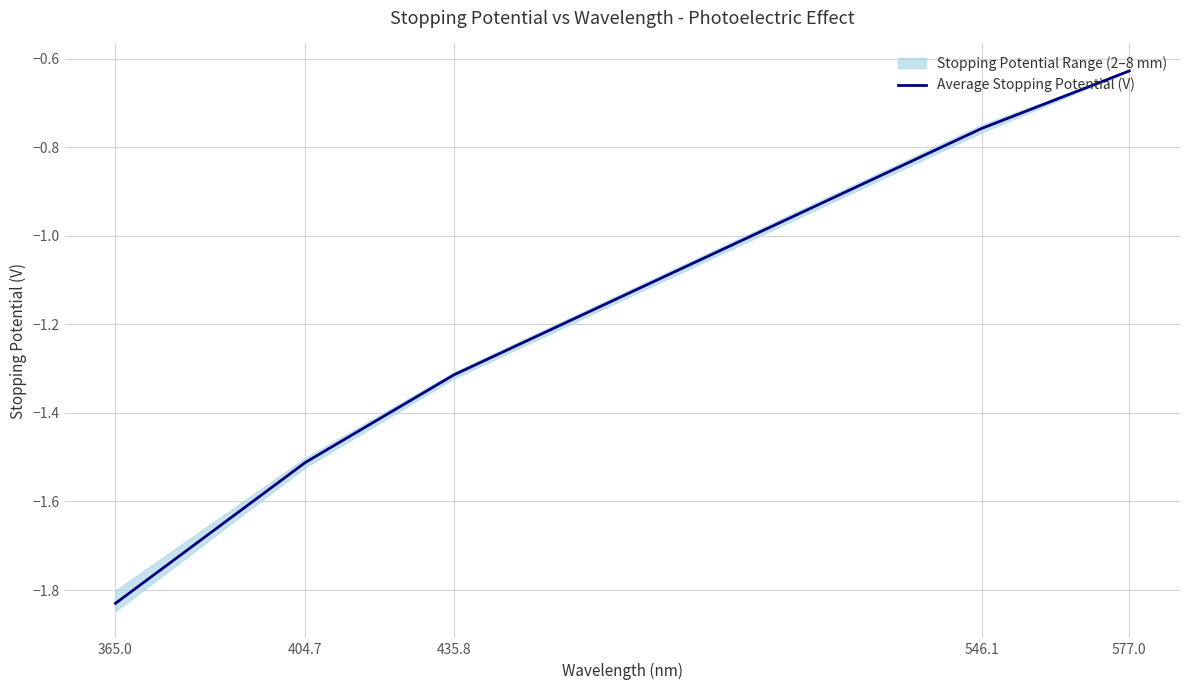

The value at 546.1 is -1.0. True or false?

False